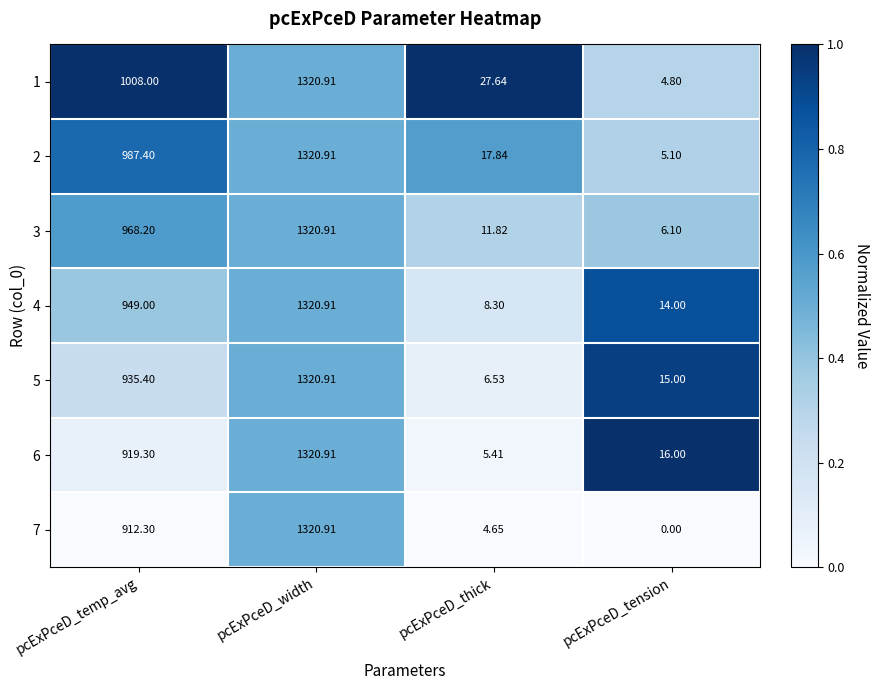

At which label does 3 first exceed 968?

pcExPceD_temp_avg